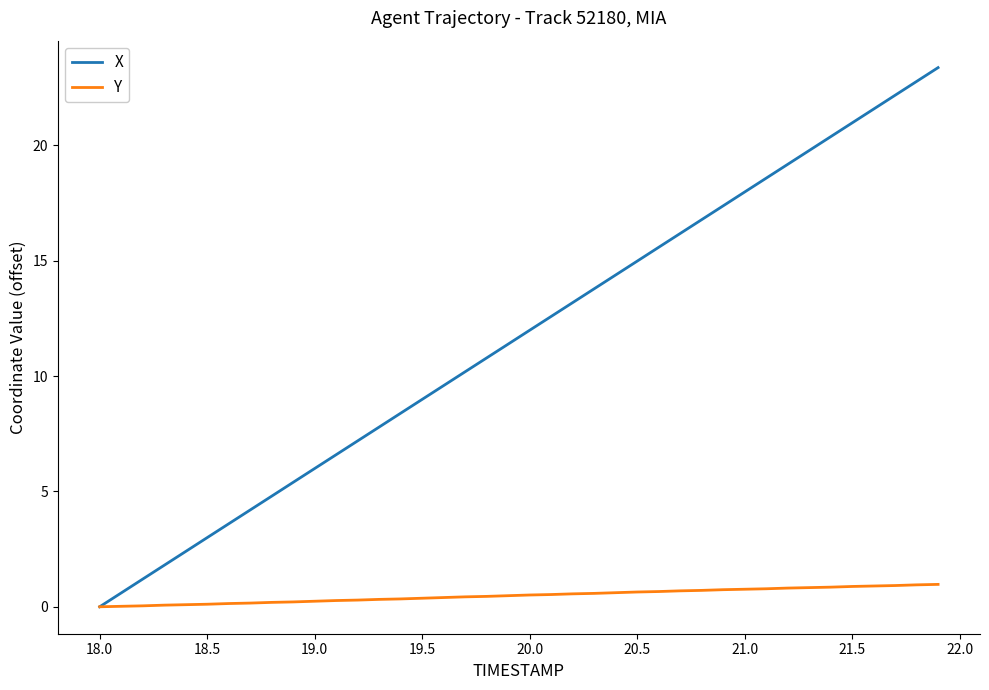

Does the chart display data point markers on the line(s)?

No